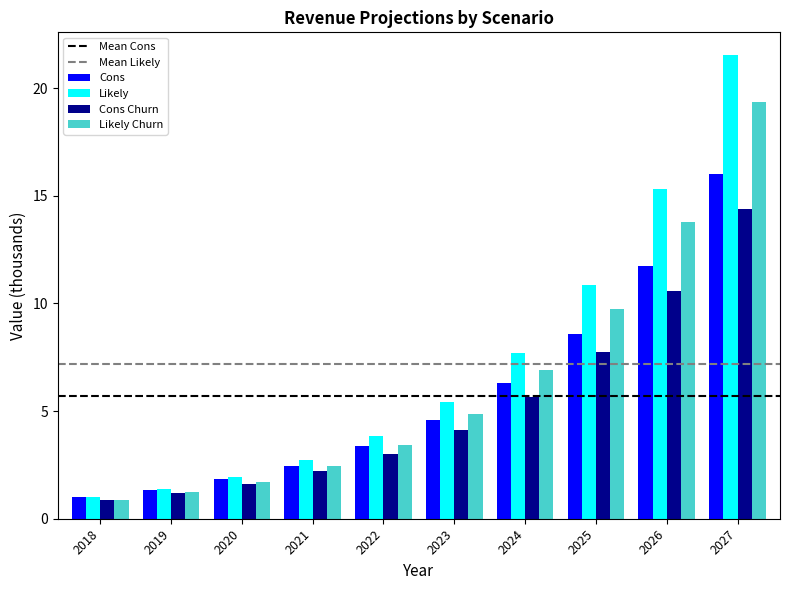

The value of Likely Churn at 2025 is 9.8. True or false?

True